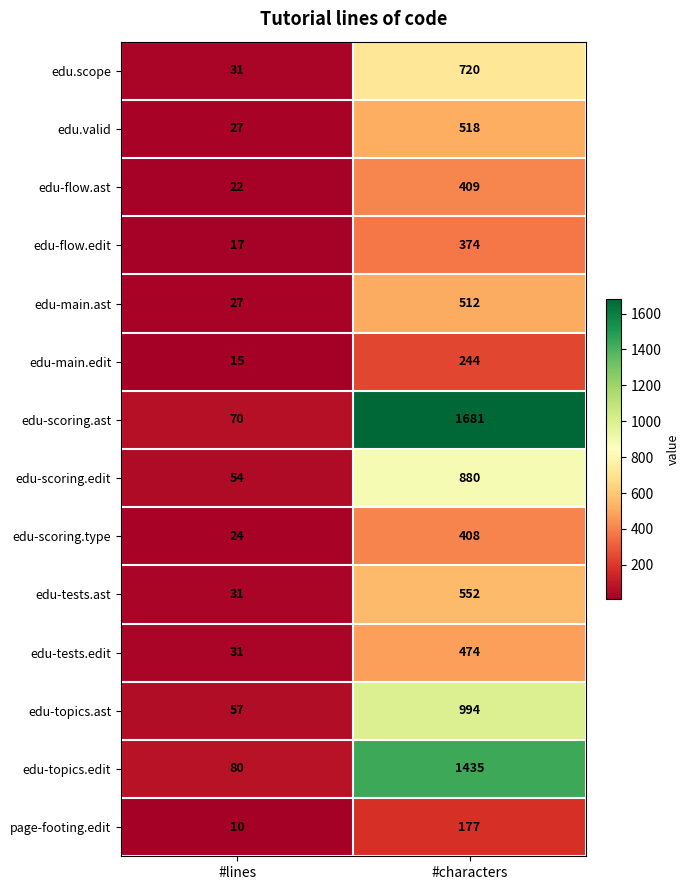

At which category does the chart reach its minimum across all series?

#lines